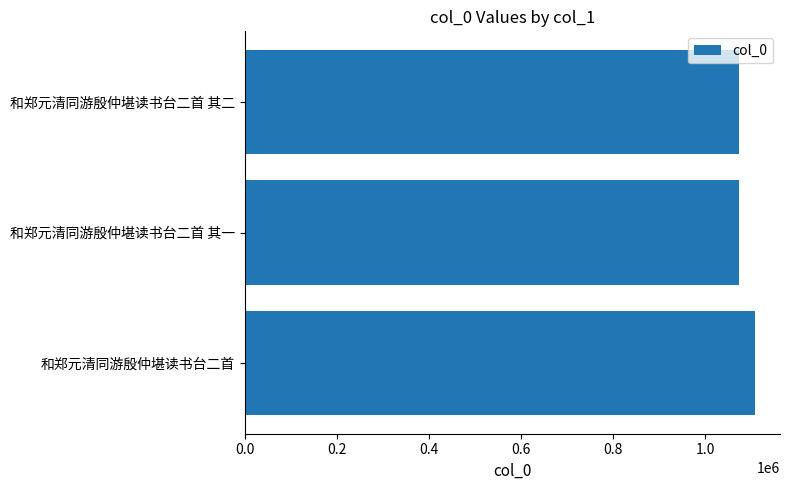

What is the change in value from 和郑元清同游殷仲堪读书台二首 to 和郑元清同游殷仲堪读书台二首 其一?

-33681